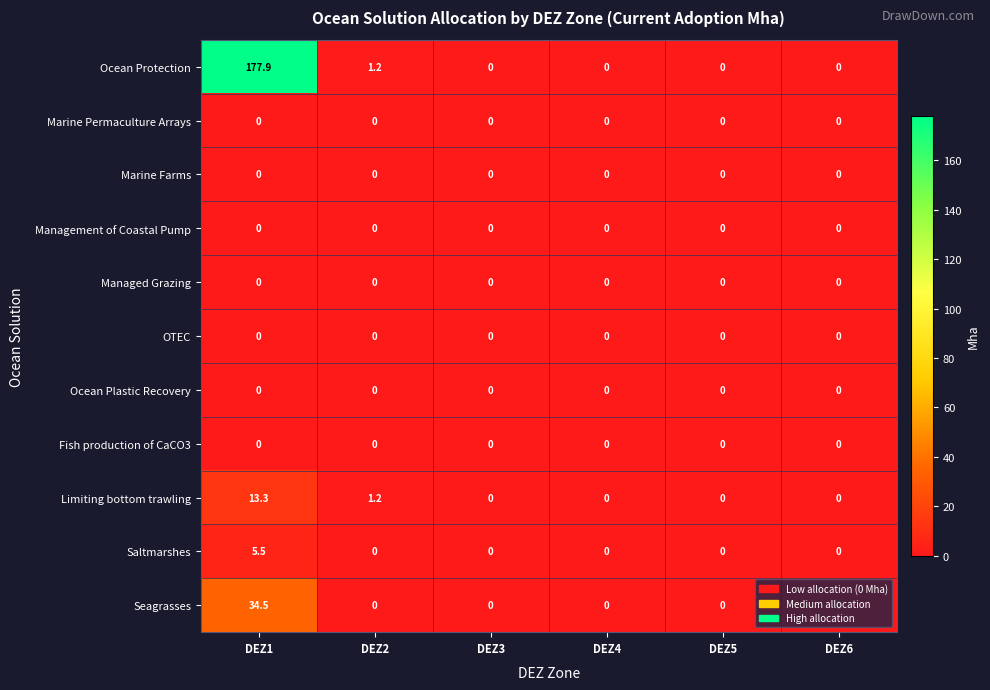

Which series has the widest spread of values?

Ocean Protection